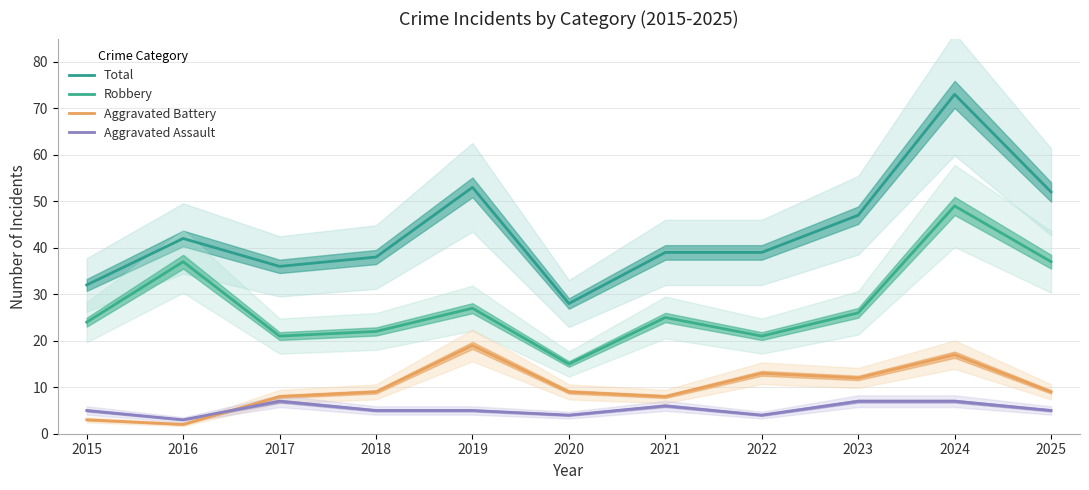

What are all the series names shown in the legend?

Total, Robbery, Aggravated Battery, Aggravated Assault